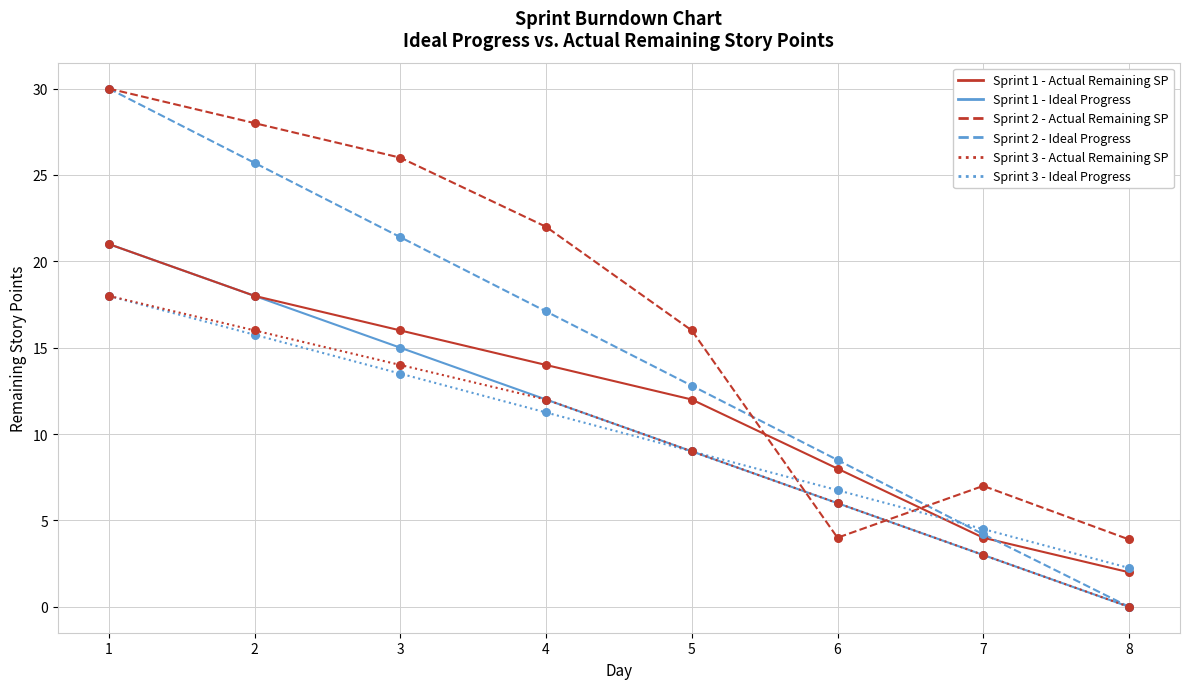

At which category is the sum across all series the highest?

1